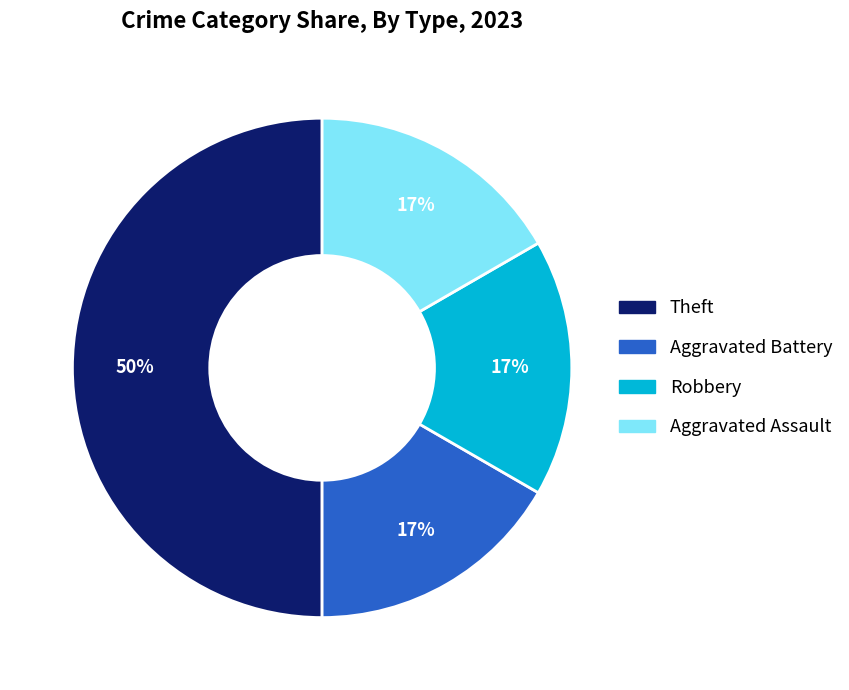

To the nearest percent, what percentage of the pie is Robbery?

17%